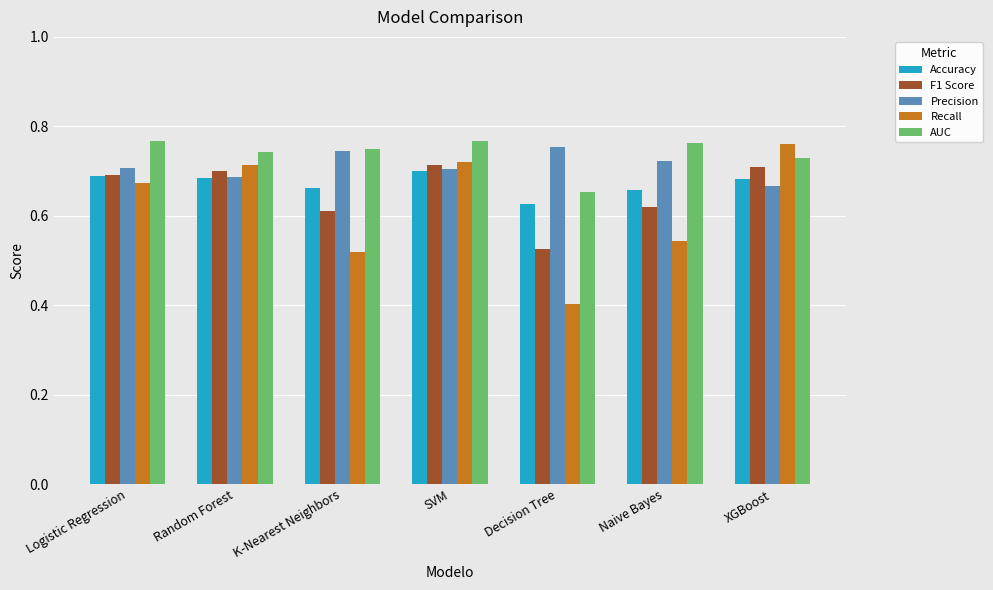

The value of Precision at Logistic Regression is 0.7. True or false?

True